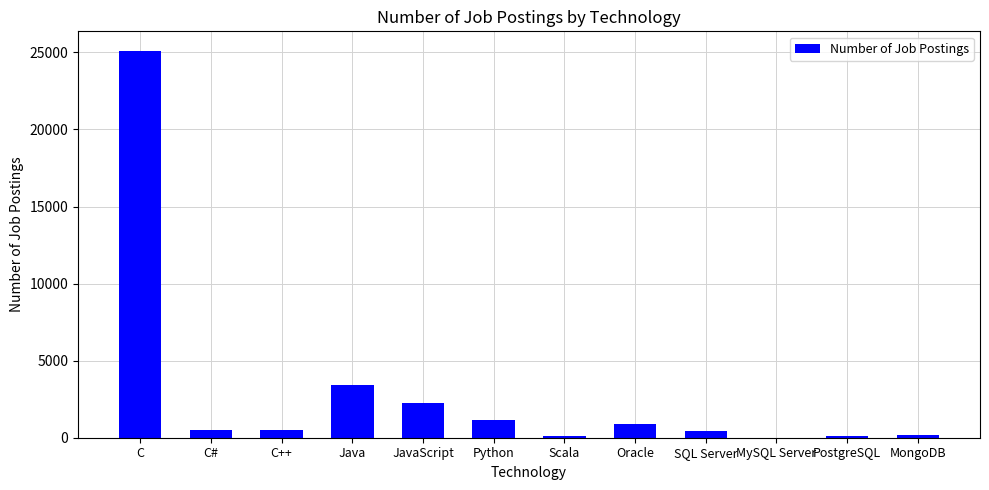

True or false: the data shows 1173 at Python.

True